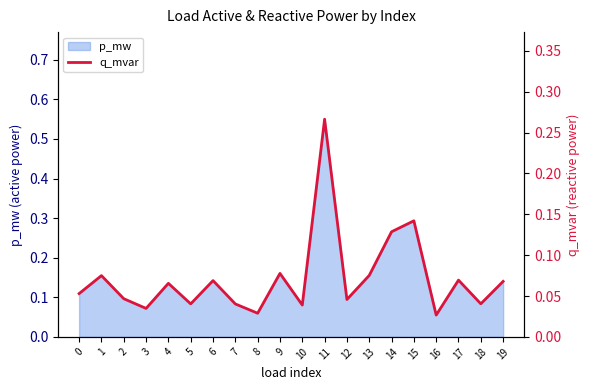

Does the chart display data point markers on the line(s)?

No